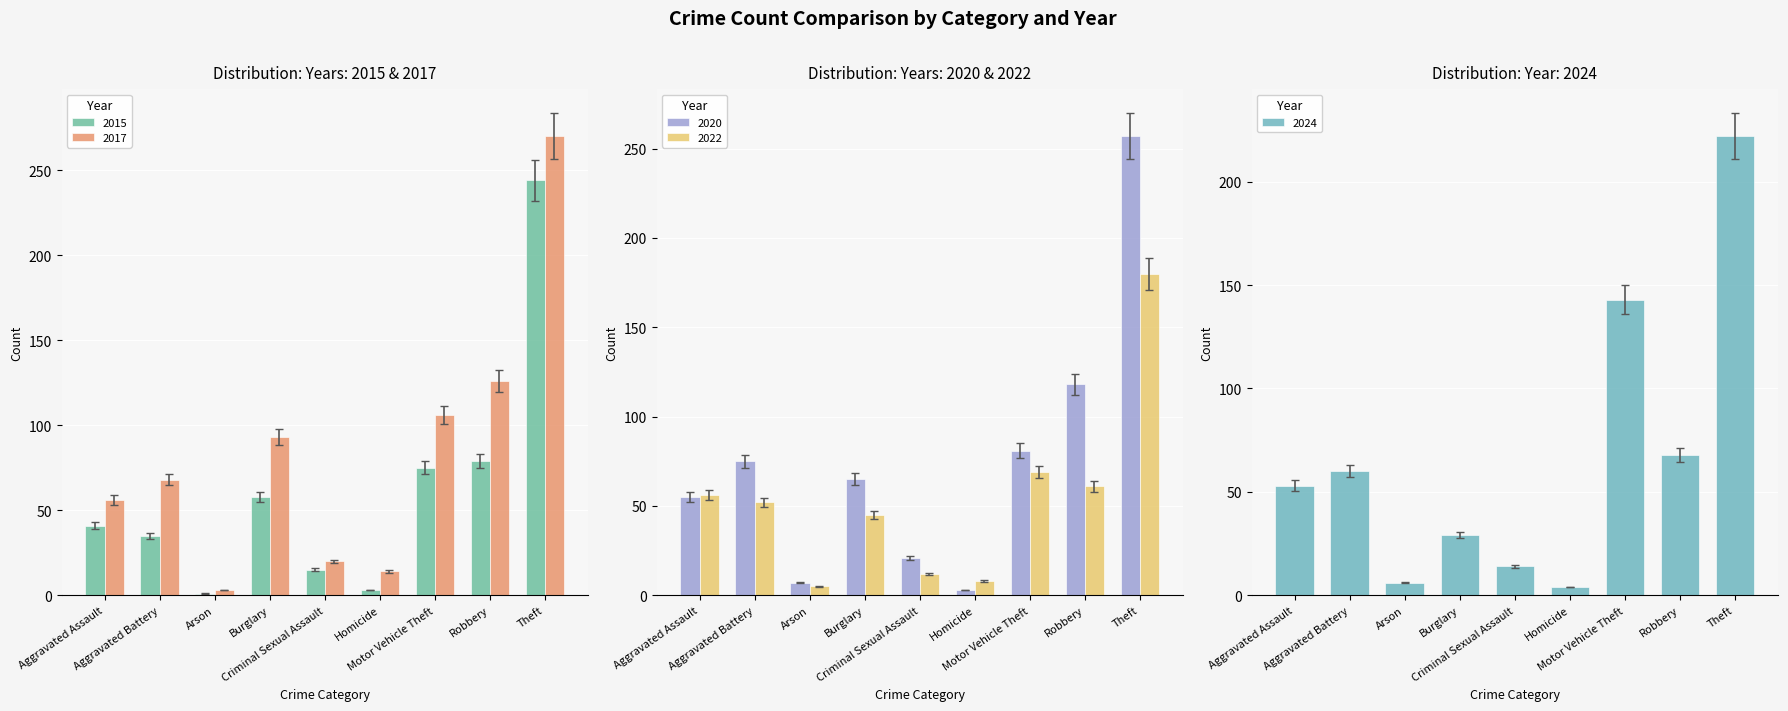

What position from the left is Motor Vehicle Theft?

7